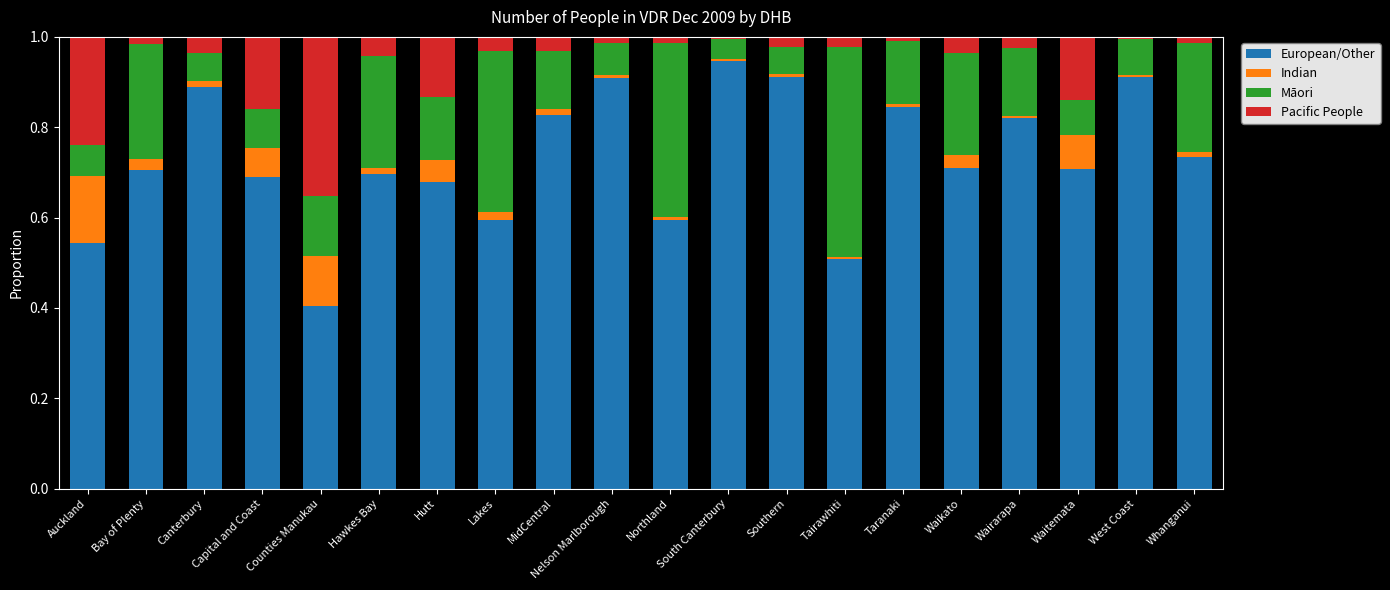

At which label does European/Other reach its peak?

South Canterbury